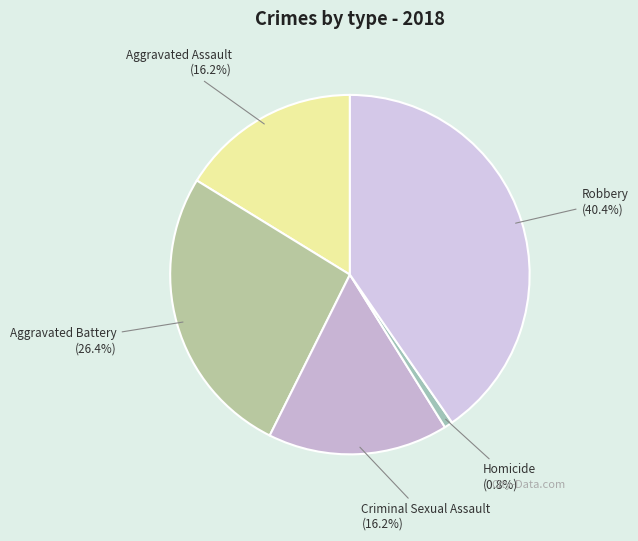

Between Aggravated Assault and Aggravated Battery, which is larger?

Aggravated Battery